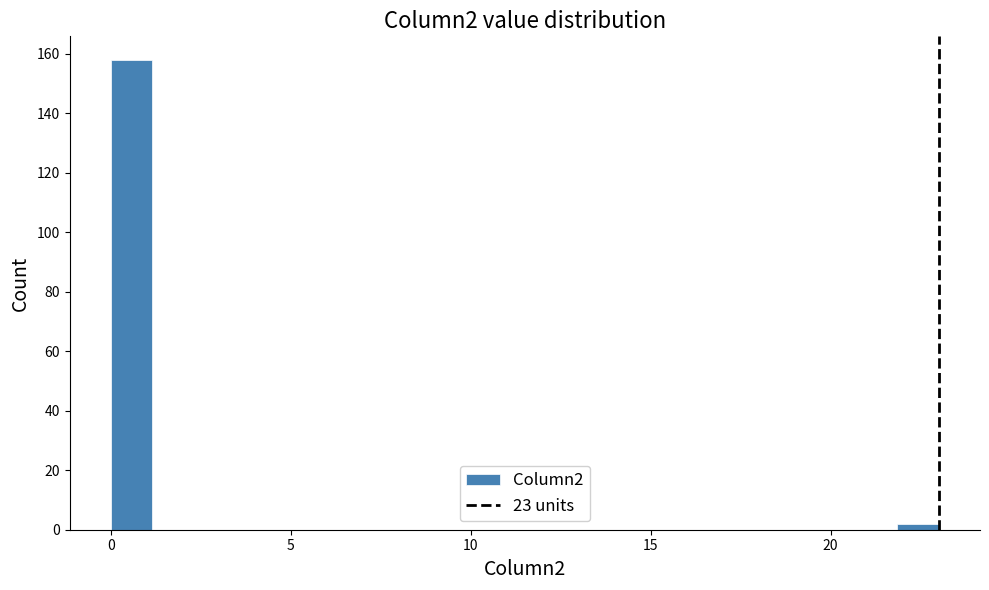

Read against the x-axis, roughly where is the centre of the tallest bar?

0.5